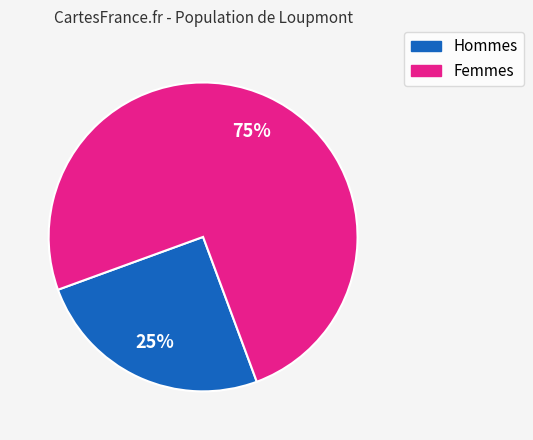

Is there a majority slice in this chart?

Yes